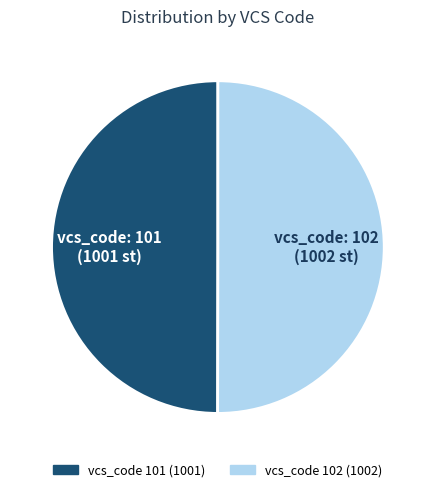

How many segments does this pie chart have?

2